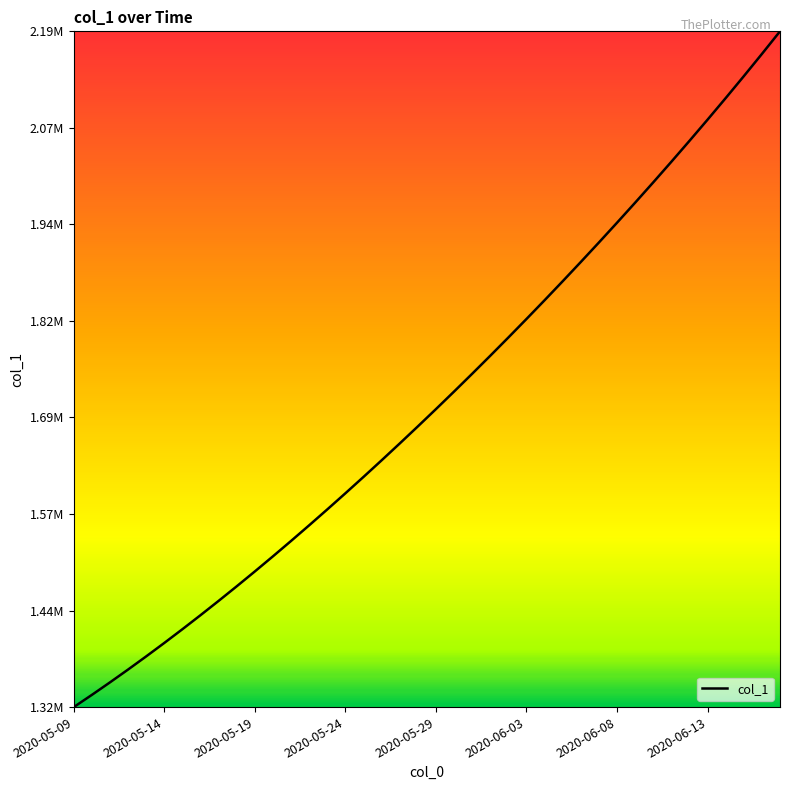

True or false: there are more than 0 points higher than both neighbors.

False